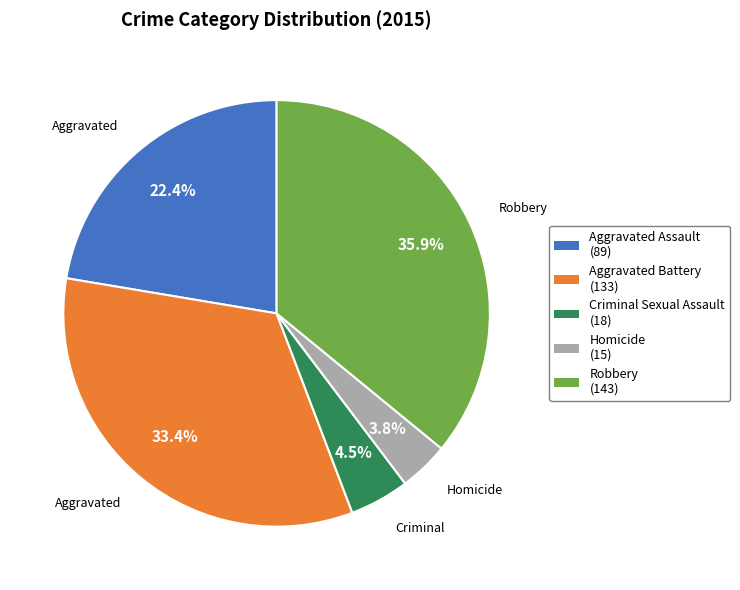

What is the smallest slice in the pie chart?

Homicide